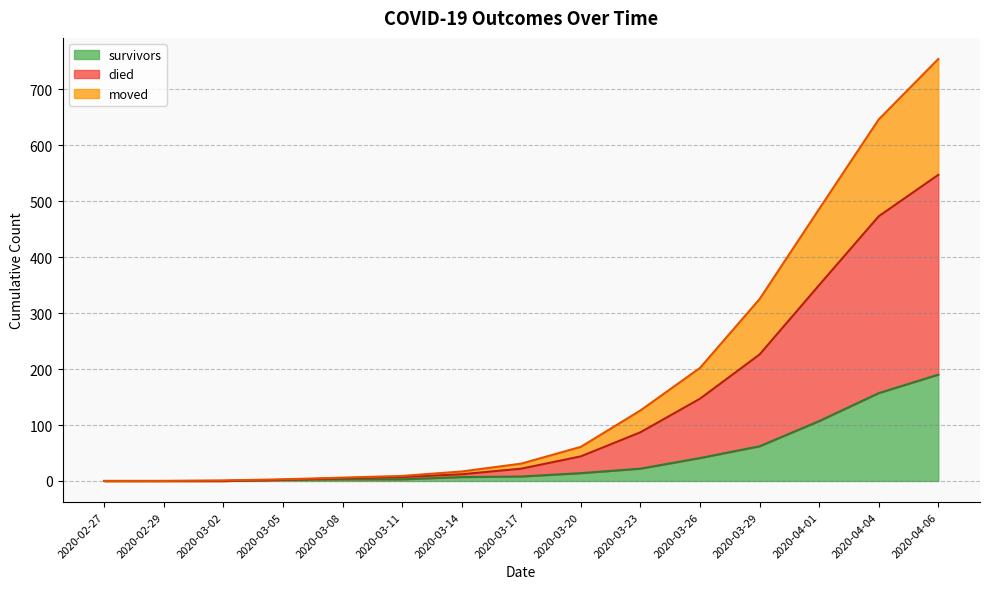

Is it true that survivors equals 41 at 2020-03-26?

True